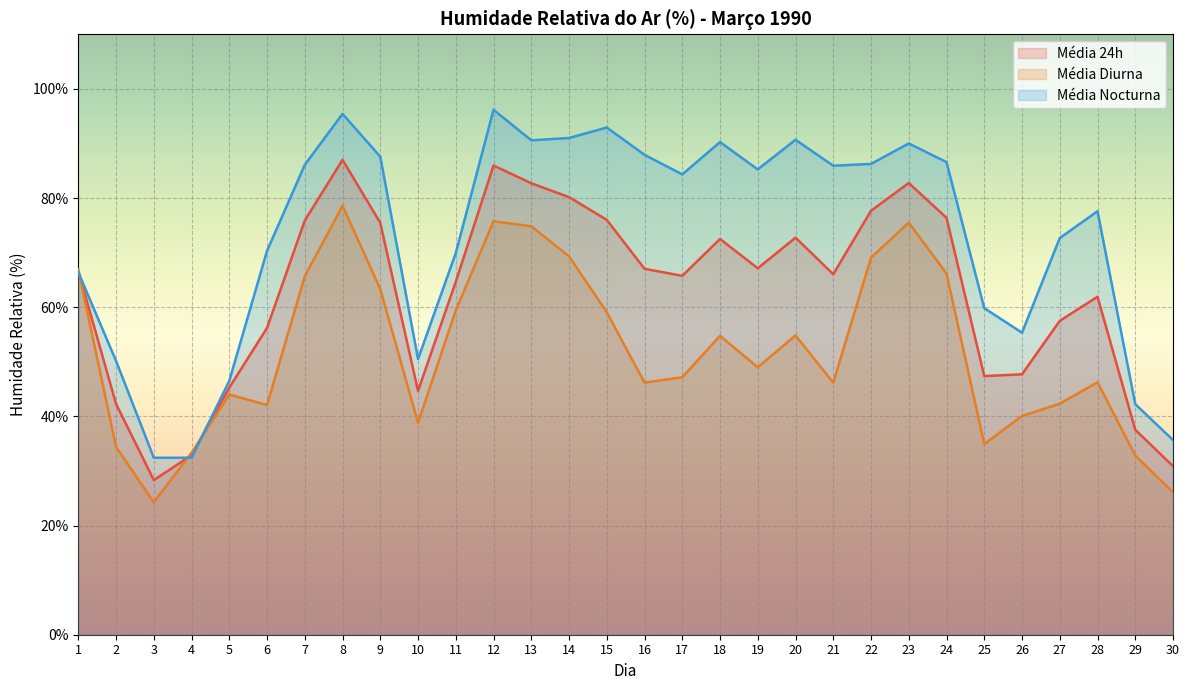

Reading left to right, extract all data points from this chart.

Média 24h: 66.7	42.3	28.3	32.9	45.2	56.2	75.9	87.0	75.5	44.7	64.7	86.0	82.7	80.2	76.0	67.0	65.8	72.5	67.1	72.8	66.0	77.7	82.8	76.4	47.4	47.7	57.5	61.9	37.5	30.9
Média Diurna: 66.9	34.4	24.2	33.3	44.0	42.1	65.7	78.6	63.3	38.8	59.4	75.8	74.8	69.3	59.1	46.2	47.2	54.8	49.0	54.8	46.2	69.1	75.5	66.2	34.9	40.1	42.3	46.2	32.8	26.1
Média Nocturna: 66.4	50.2	32.4	32.4	46.5	70.3	86.1	95.4	87.6	50.5	69.9	96.2	90.6	91.0	92.9	87.9	84.3	90.2	85.2	90.7	85.9	86.2	90.0	86.6	59.8	55.3	72.7	77.6	42.2	35.7